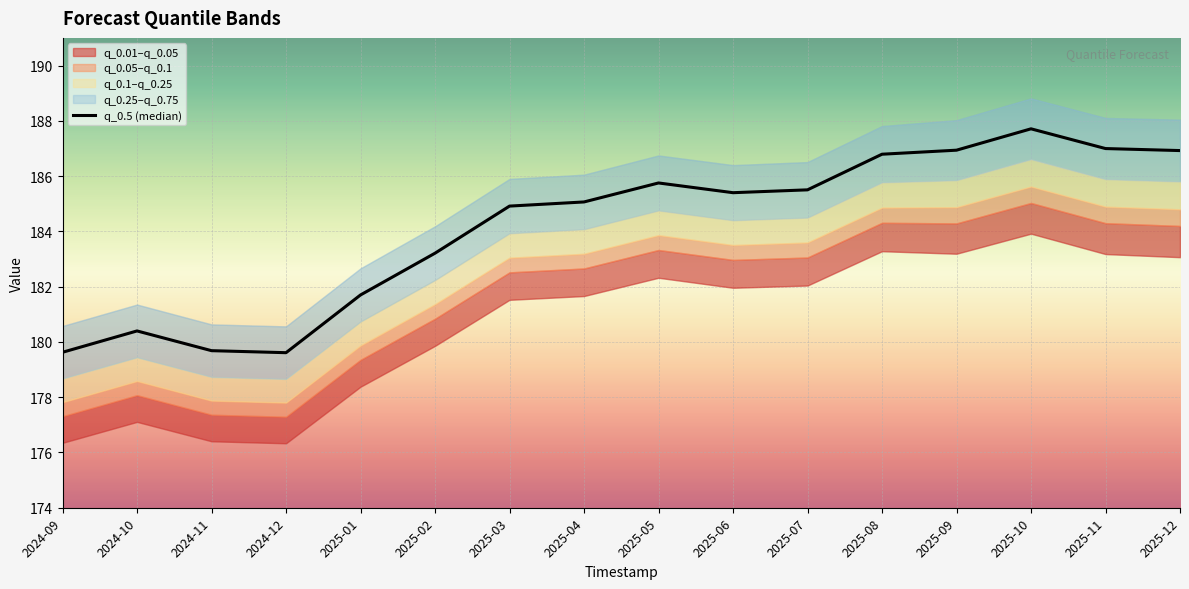

The chart shows a value of 273.3 at 2025-07. True or false?

False